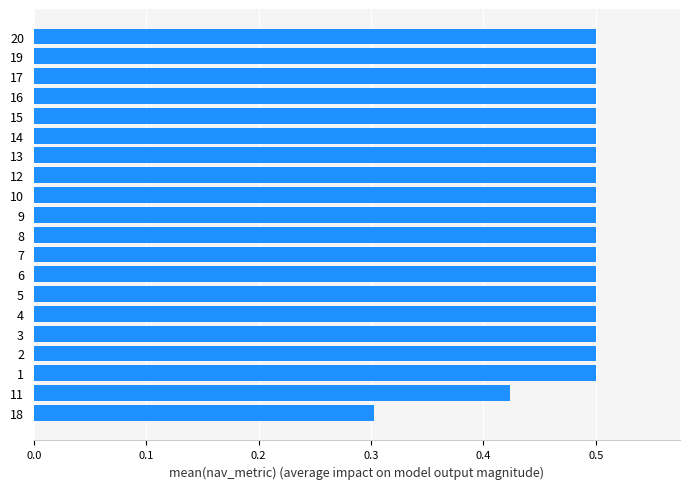

Between 18 and 4, which is larger?

4